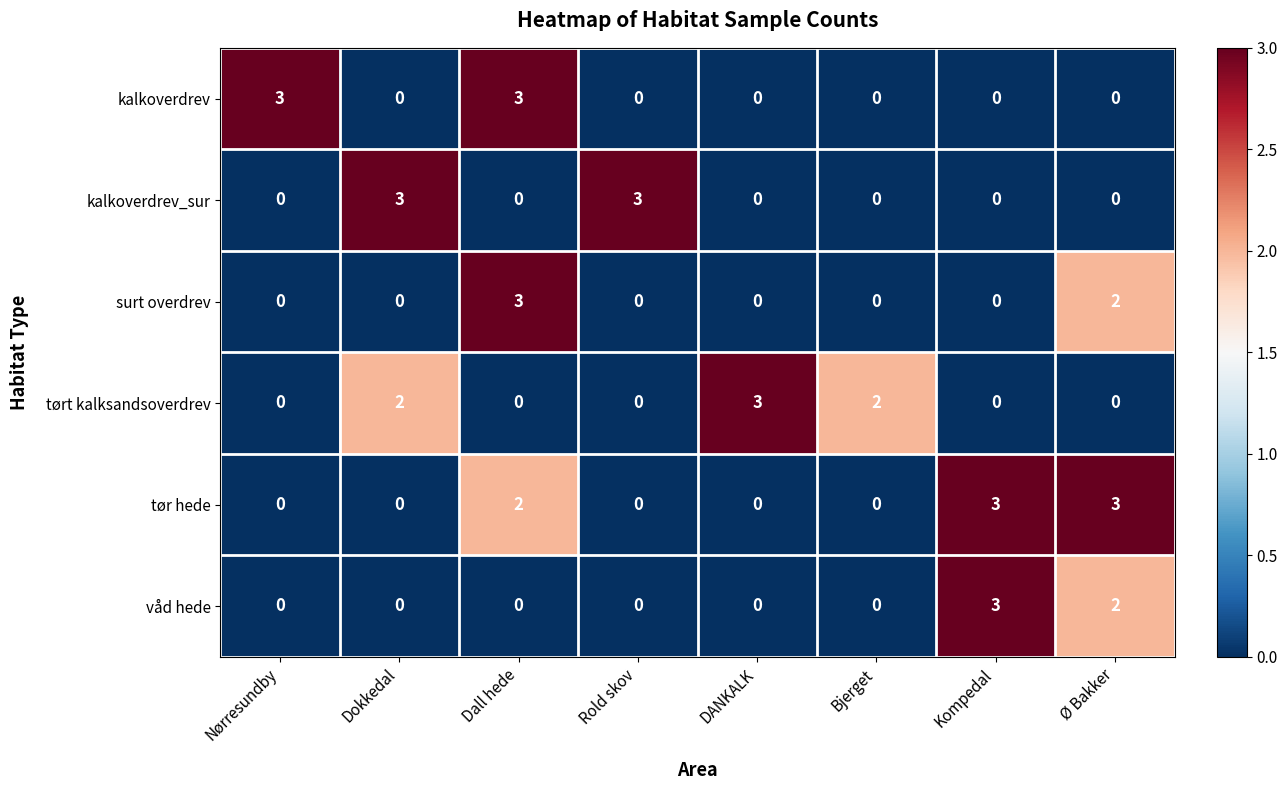

Which series changed the most between Rold skov and Bjerget?

kalkoverdrev_sur